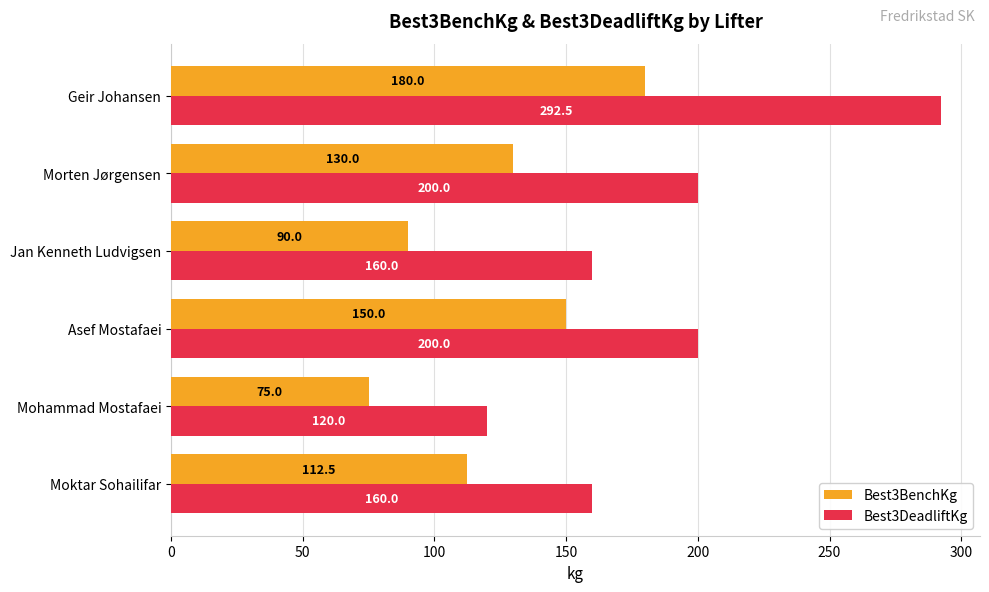

Which series has the largest range (max minus min)?

Best3DeadliftKg